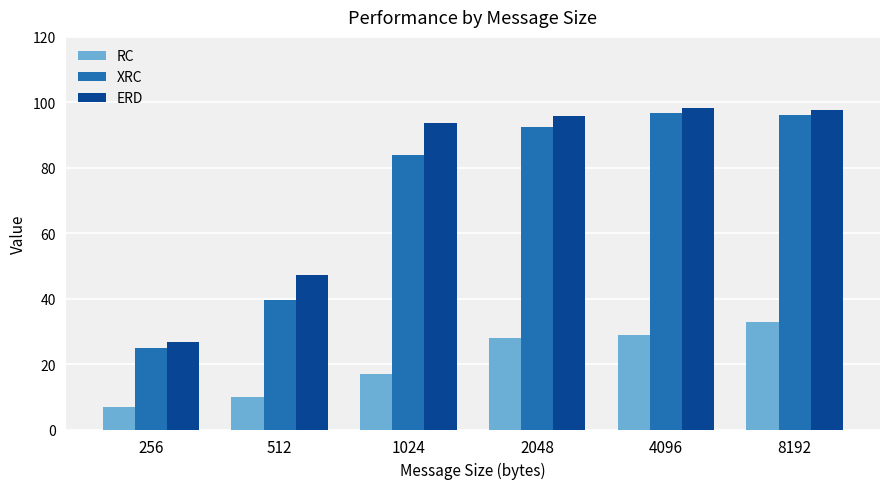

Is it true that ERD equals 98.4 at 4096?

True